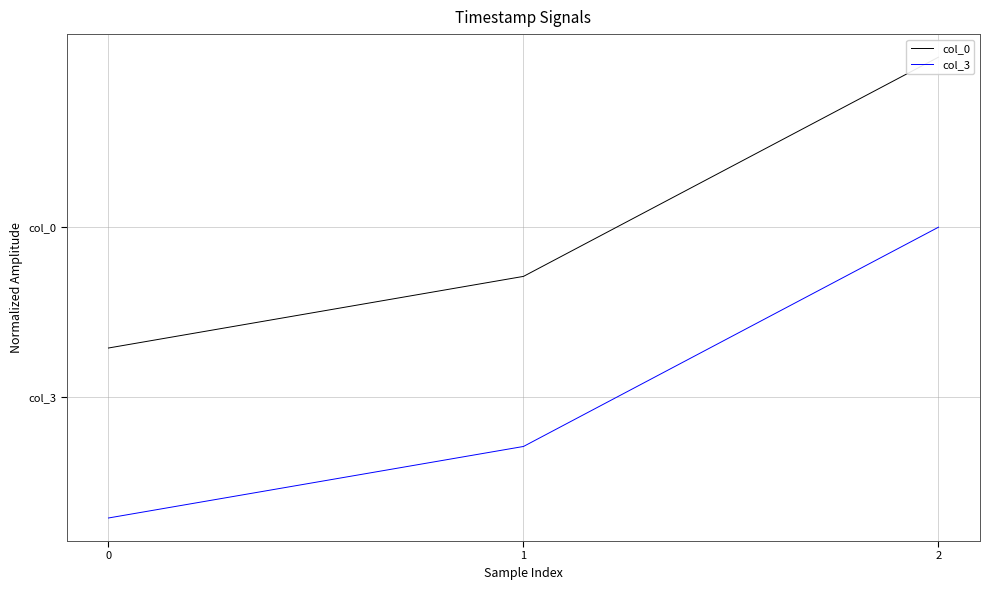

Rank the categories by col_3 value from highest to lowest.

2, 1, 0